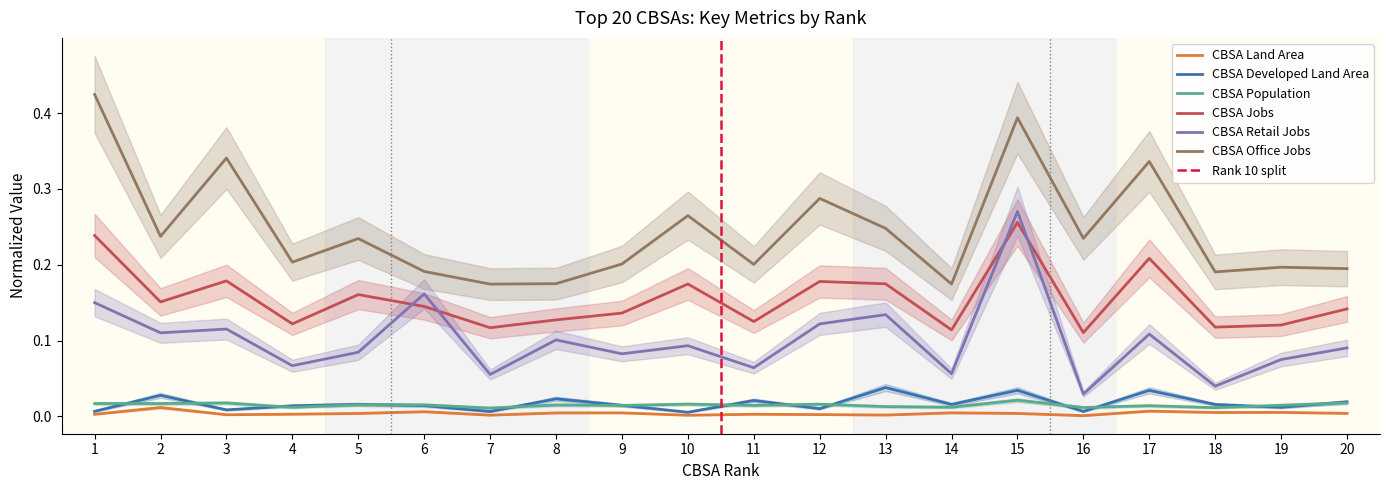

At which label is CBSA Jobs closest to 0?

16